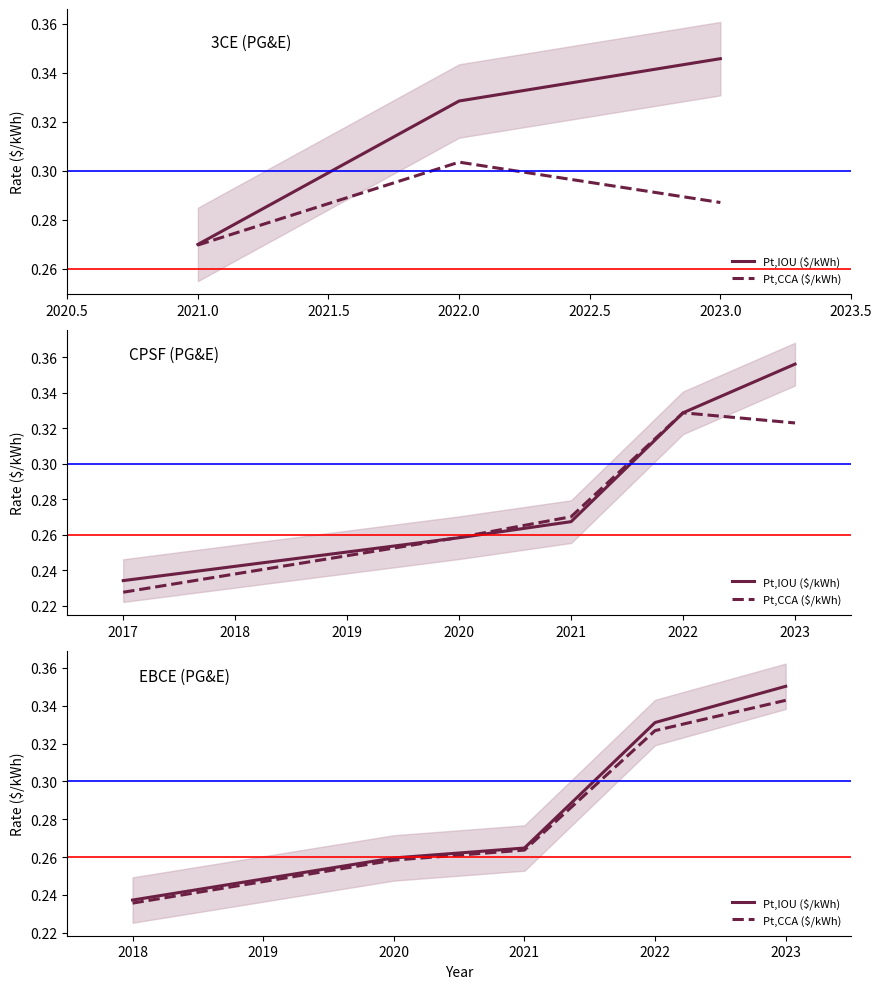

True or false: Pt,IOU ($/kWh) and Pt,CCA ($/kWh) cross at least once.

False